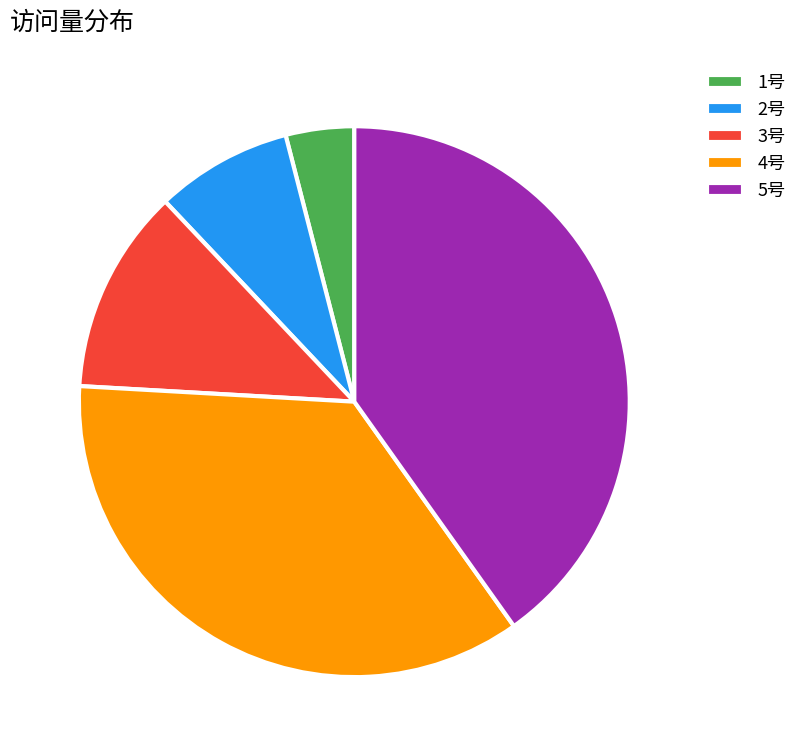

What is the largest slice in the pie chart?

5号